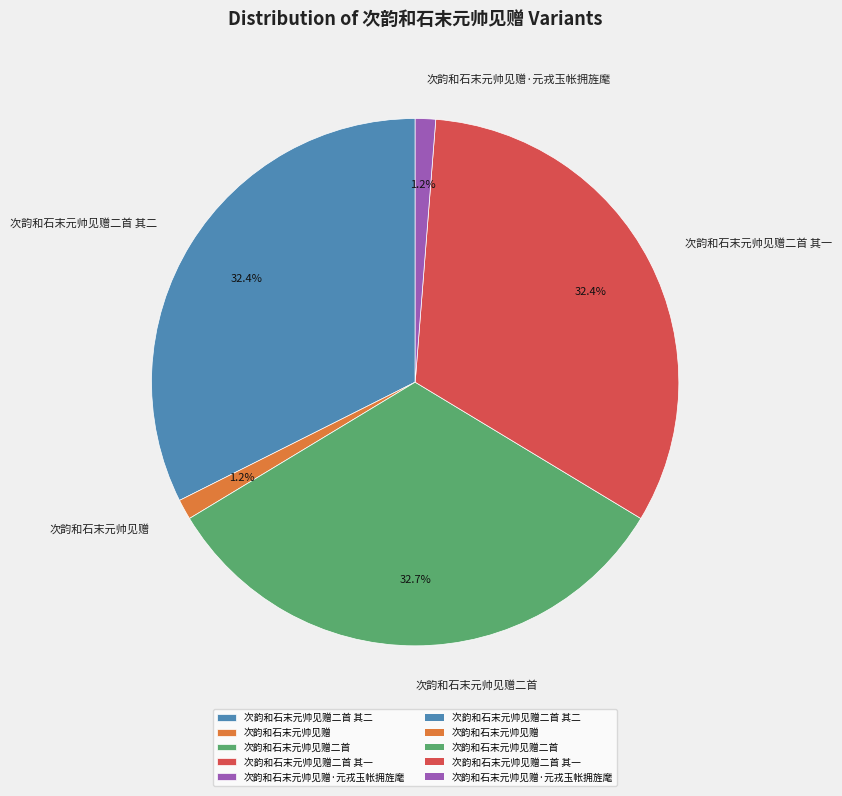

How much of the chart is everything except 次韵和石末元帅见赠二首 其二?

67.6%